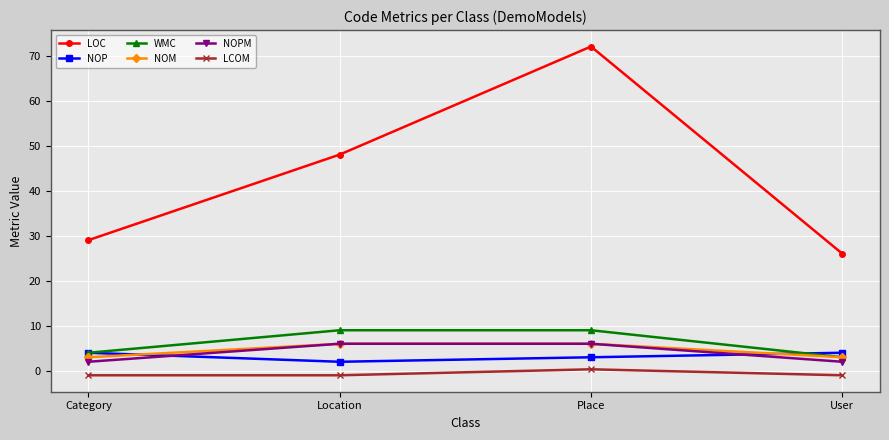

What is the sum of all LCOM values?

-2.7